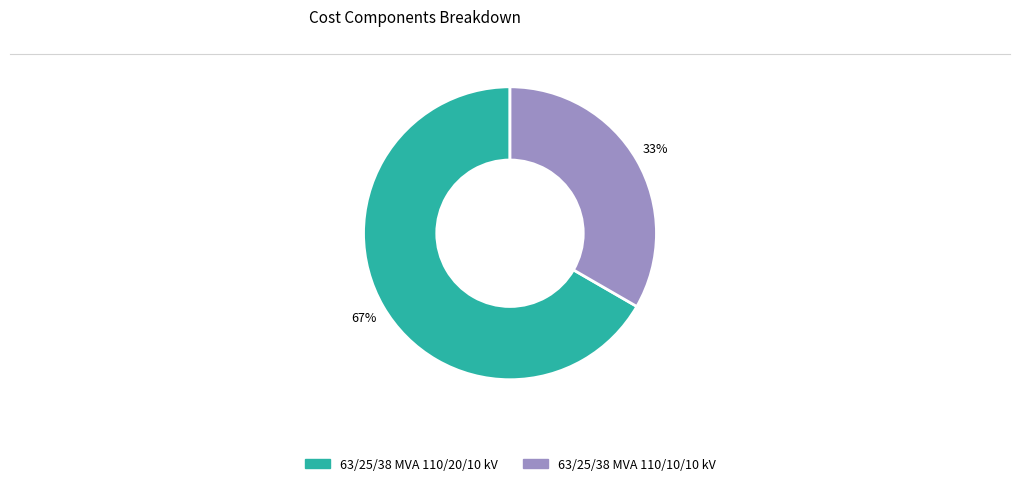

Count the number of slices in the pie.

2